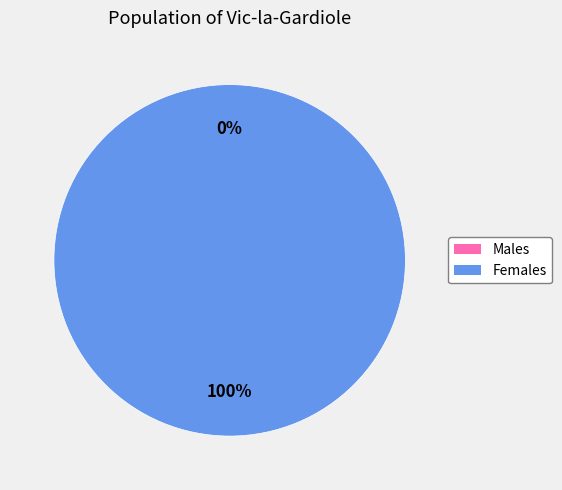

How many slices are in this pie chart?

2